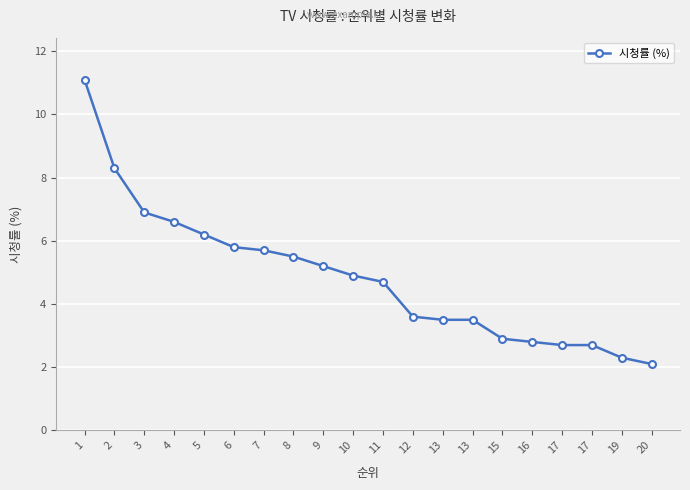

What is the change in value from 13 to 17?

-0.8